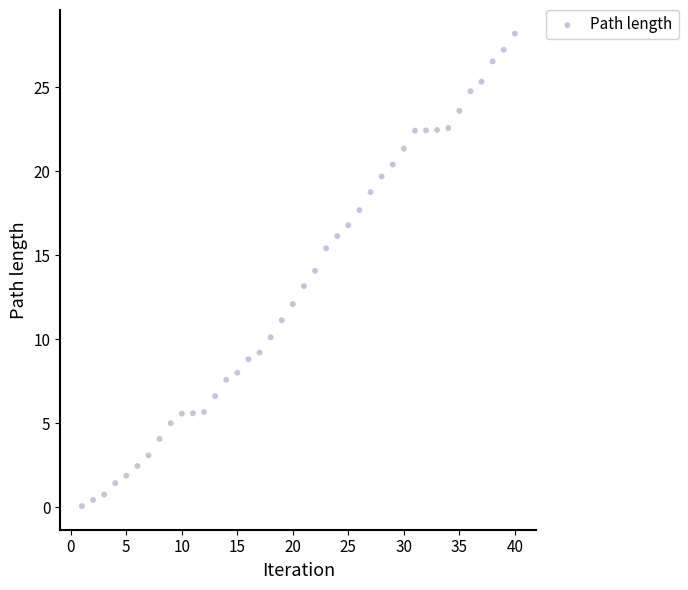

What is the range of X values (max minus min)?

39.0